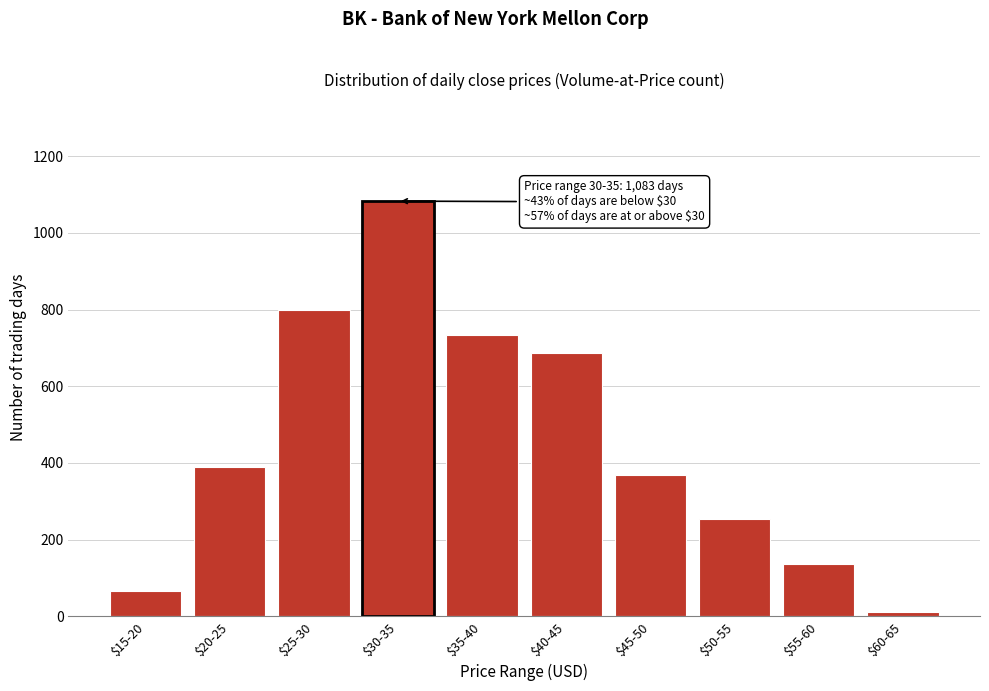

Reading left to right, transcribe all the data shown in this chart.

66	389	800	1083	733	688	368	255	137	11